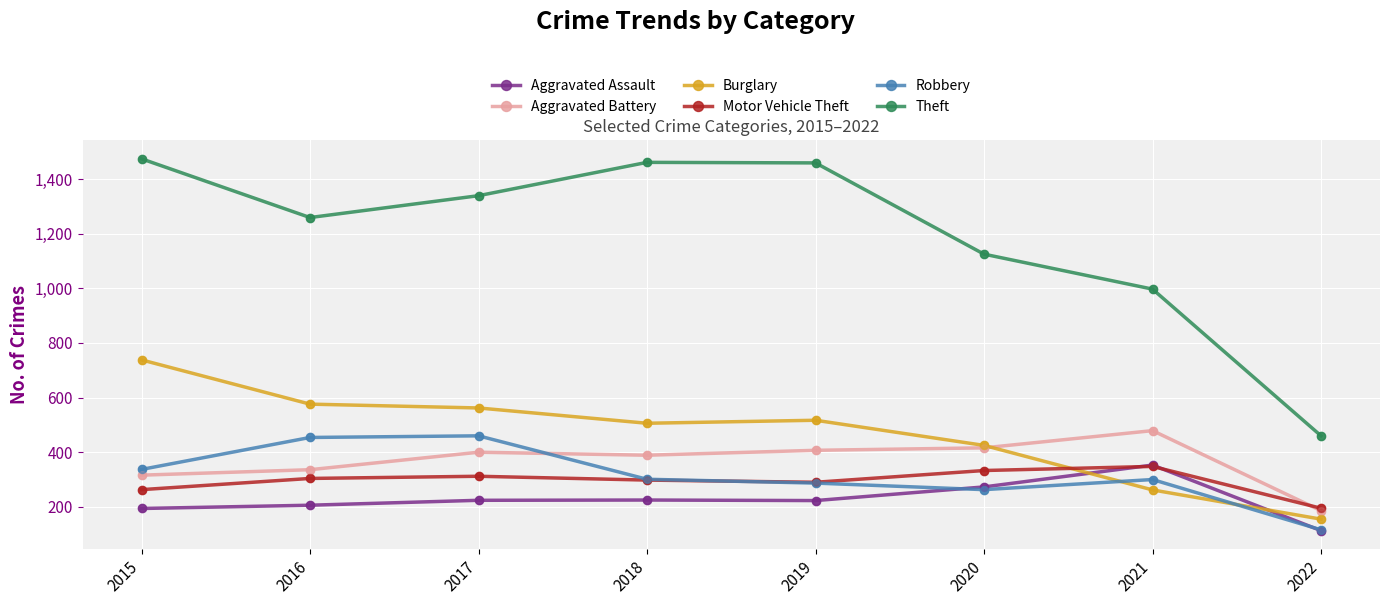

What is the difference between the highest and lowest values at 2020?

862